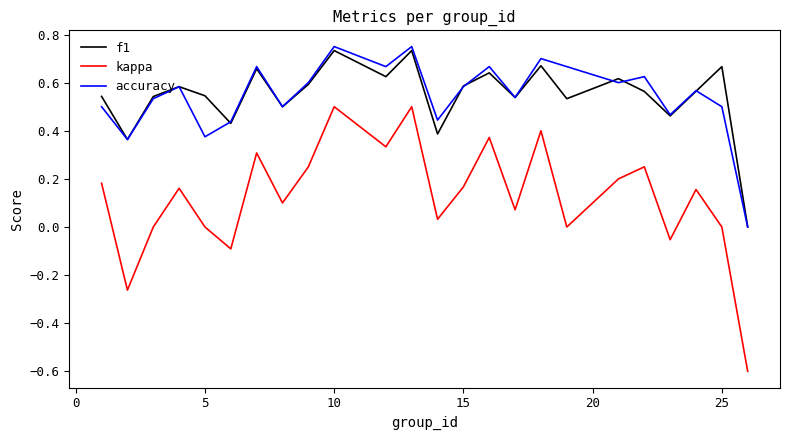

What is the sum of all f1 values?

13.1